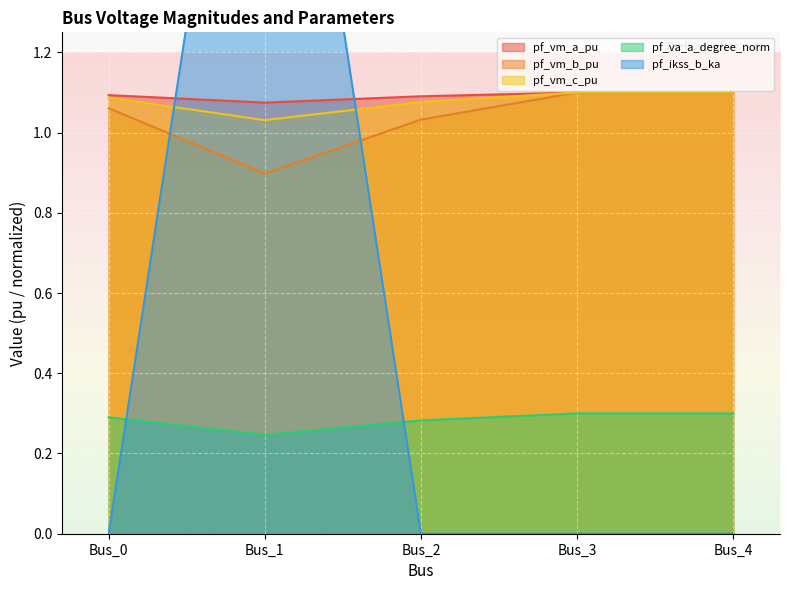

True or false: pf_vm_c_pu and pf_vm_b_pu intersect in this chart.

False